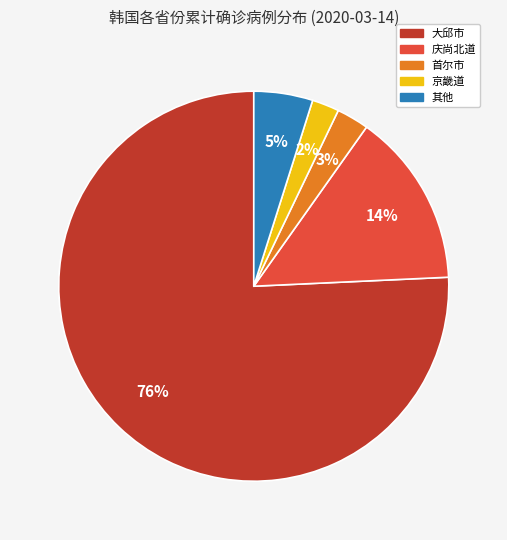

Does any single category account for the majority?

Yes